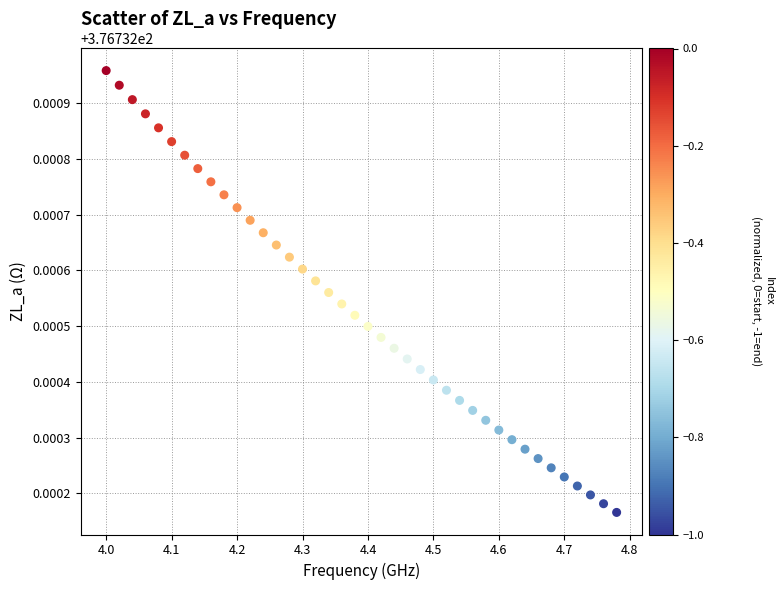

What is the range of X values (max minus min)?

0.8